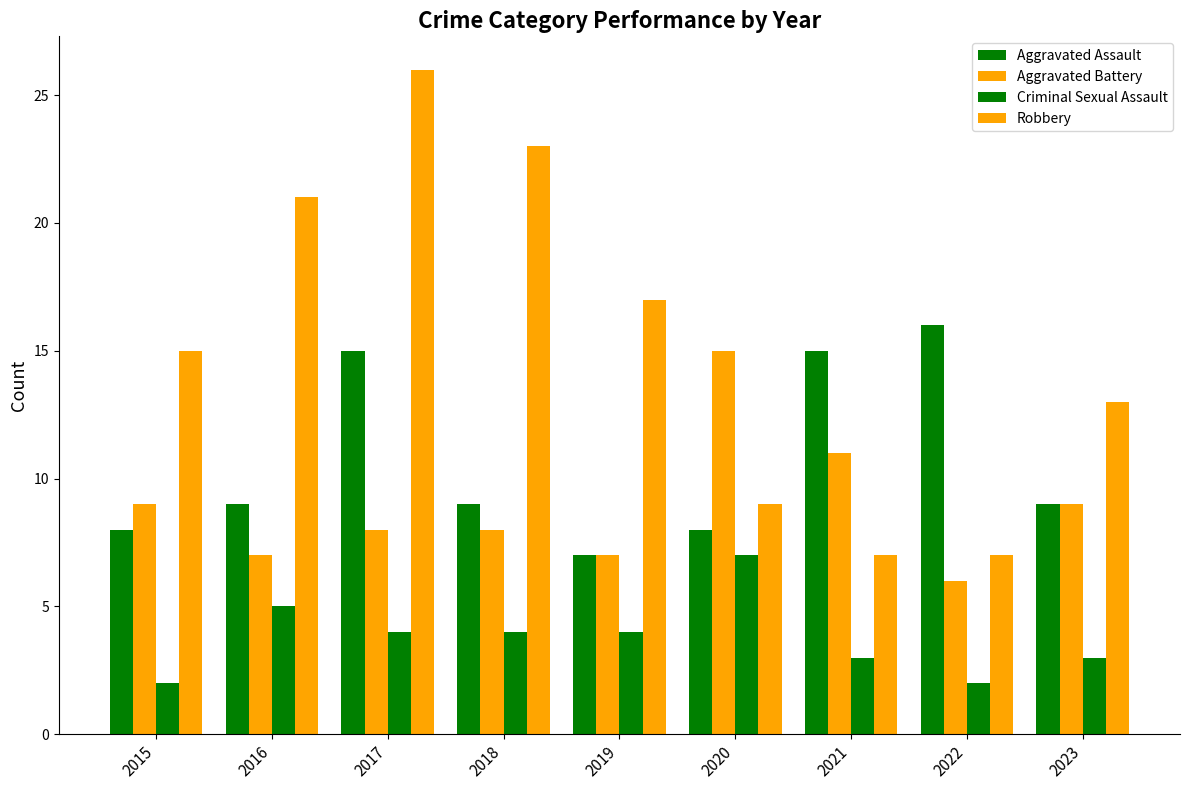

What is the value of the Aggravated Assault bar at the 3rd from the left?

15